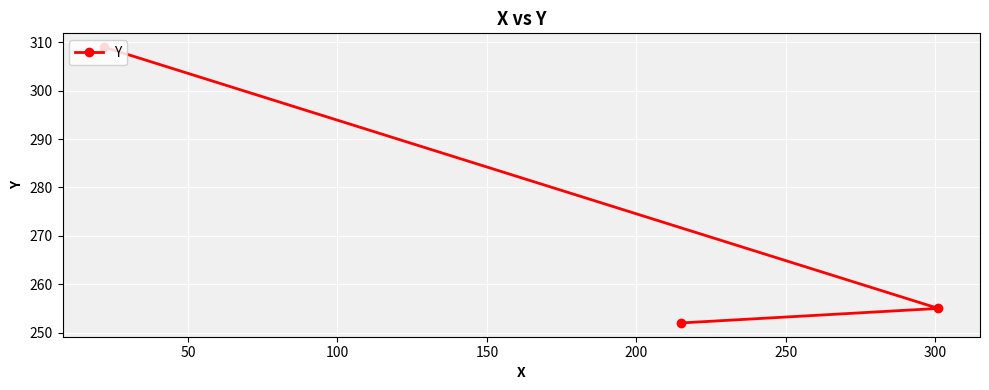

Reading left to right, transcribe all the data shown in this chart.

309	252	255